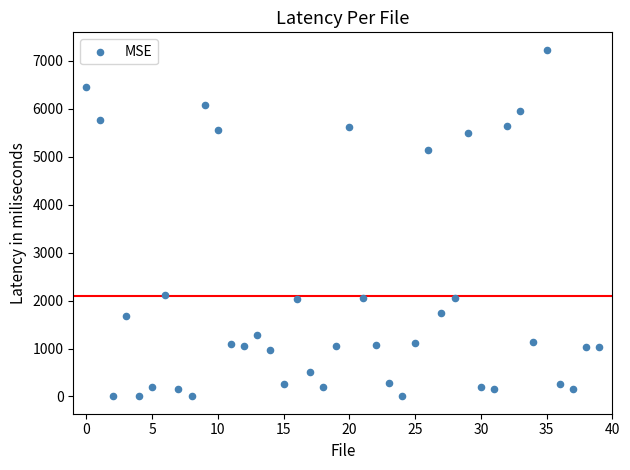

What is the range of Y values (max minus min)?

7231.9